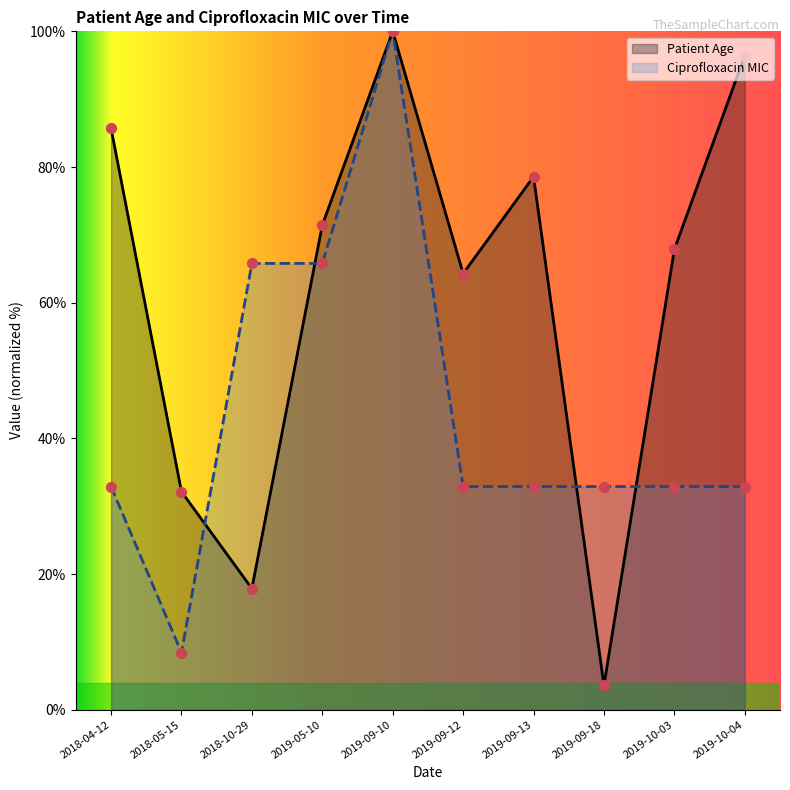

What are all the series names shown in the legend?

Patient Age, Ciprofloxacin MIC